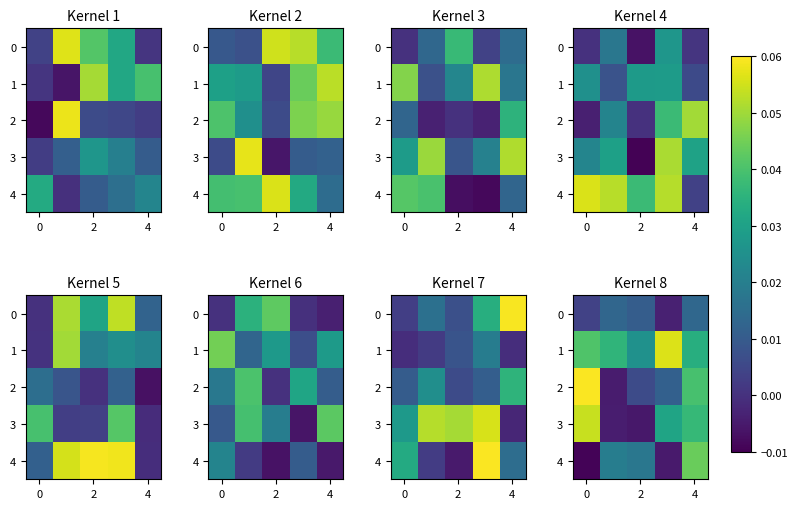

What is the difference between the highest and lowest values at 4?

0.1